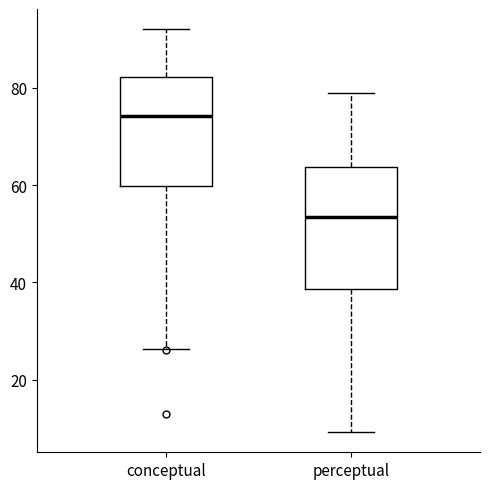

Reading left to right, transcribe this box plot: for each box, give where its median line is, the range the box spans, and where its two whiskers end, as read against the y-axis. The values are not printed on the chart, so give them approximately, as read against the axis.

conceptual: median 74, box 60 to 82, whiskers 26 to 92
perceptual: median 54, box 38 to 64, whiskers 10 to 80